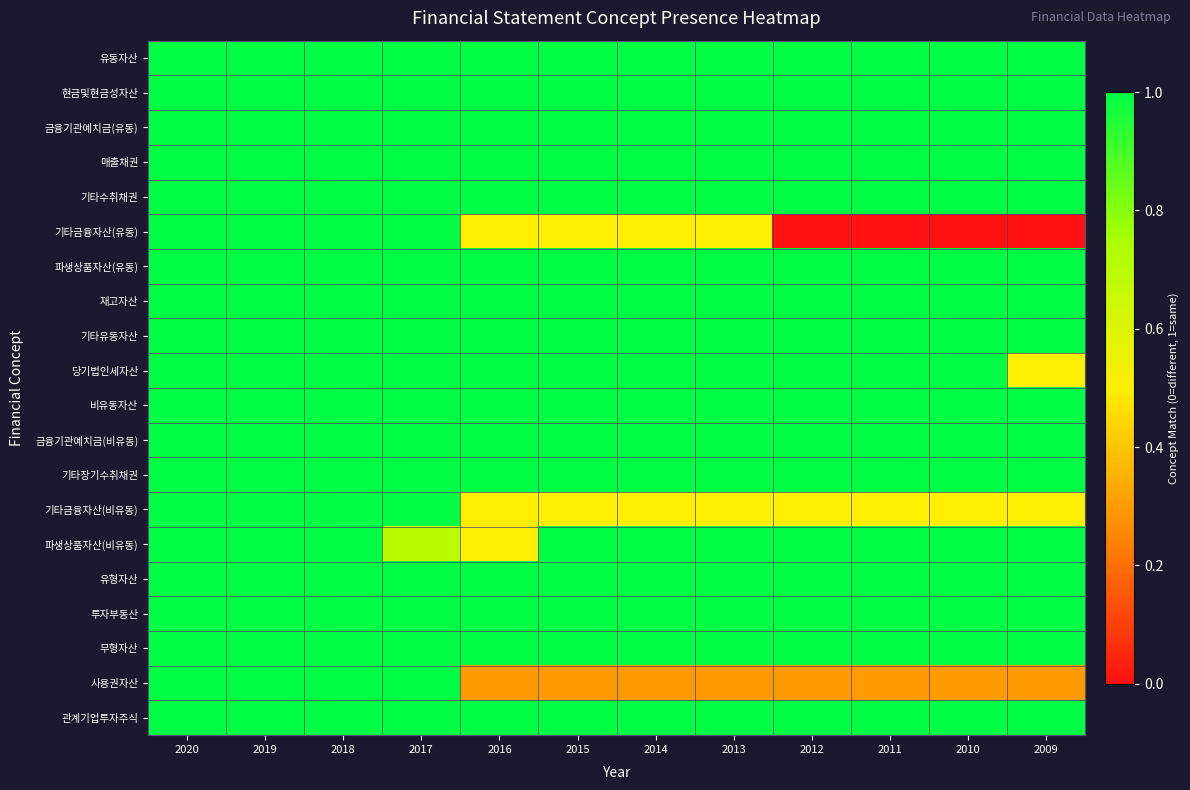

What is the total value across all series at 2009?

17.3